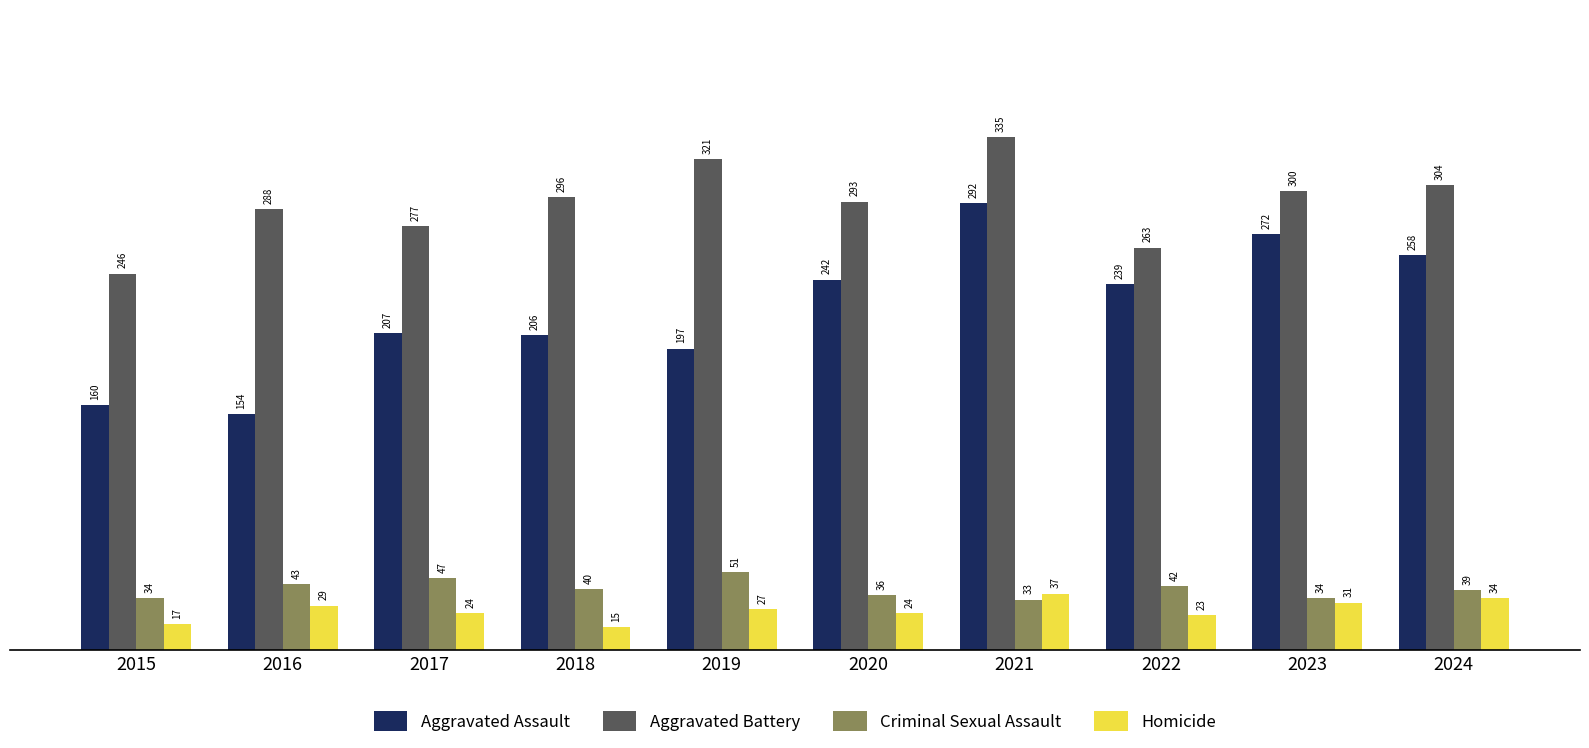

How many bars are there in each group?

4